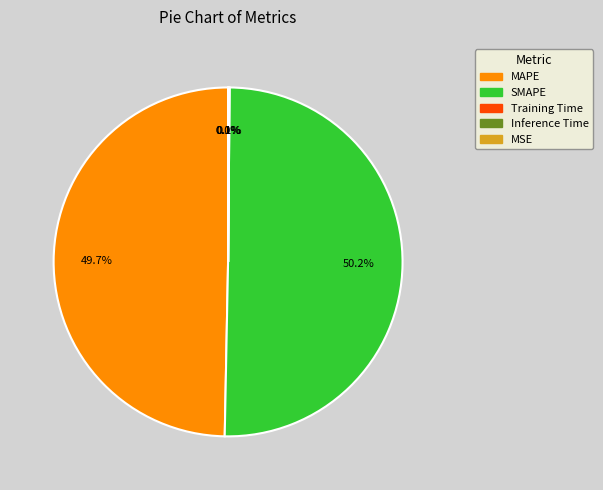

To the nearest percent, what is the average slice percentage?

20%